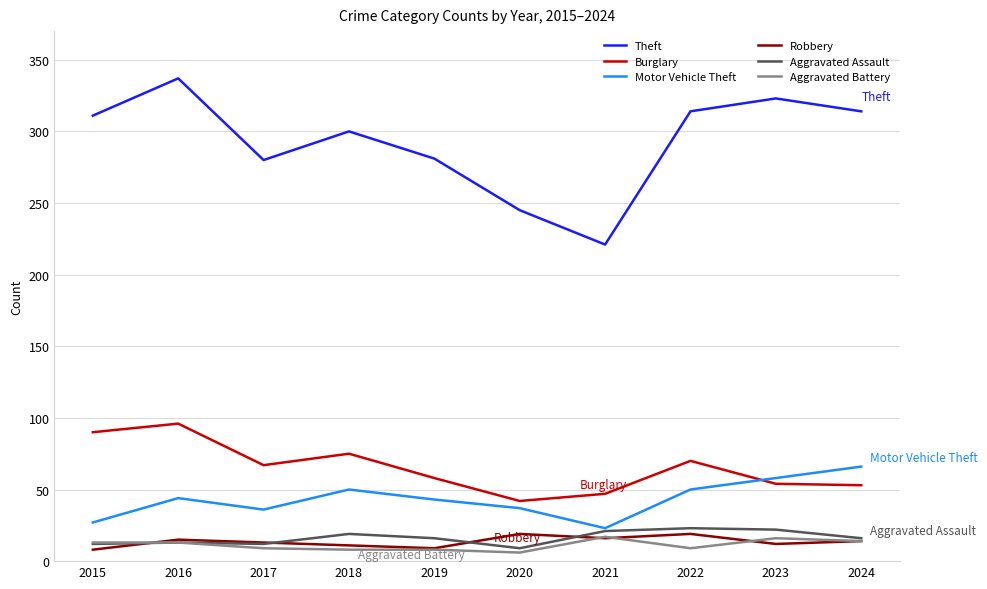

Is it true that Robbery equals 9 at 2019?

True